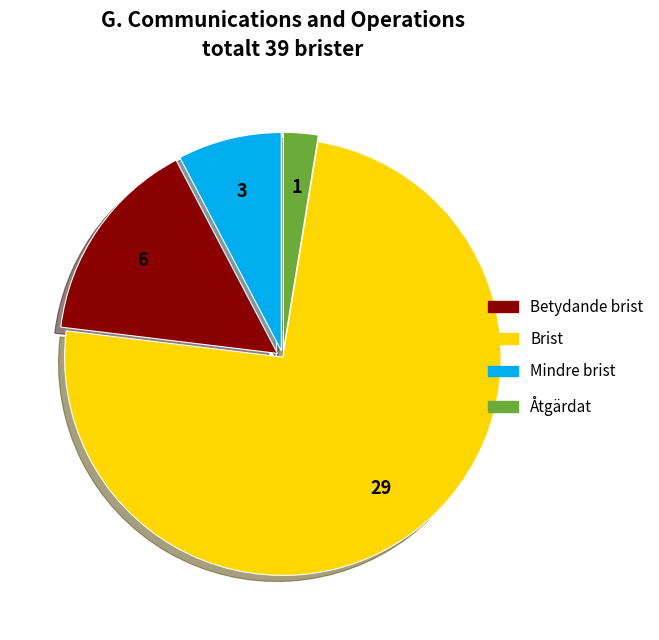

Is there any slice that represents more than half of the pie?

Yes